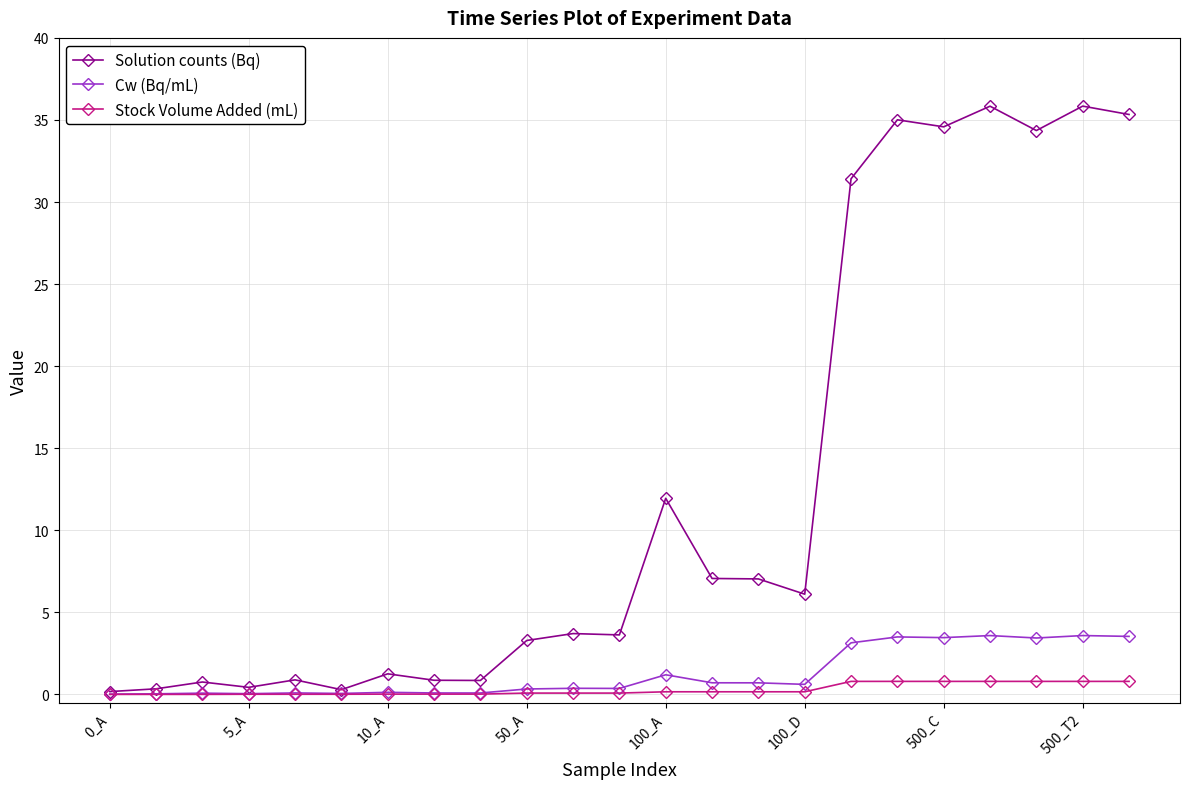

At how many categories does at least one series exceed 34?

6